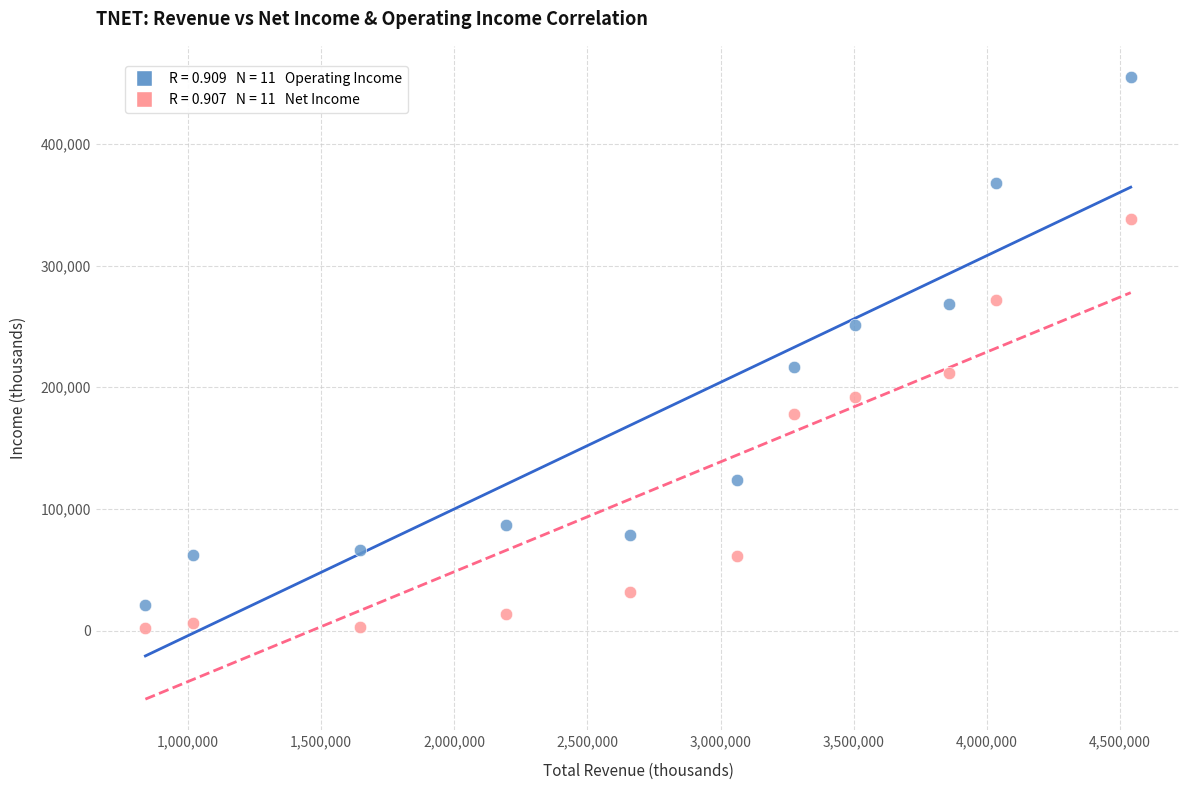

Across all data points, what is the range of X values (max minus min)?

3699600